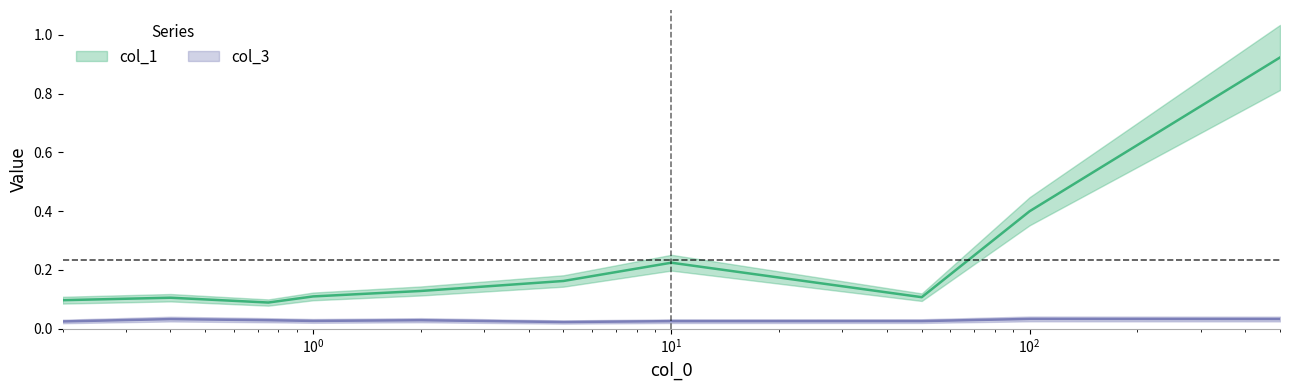

At which category does col_1 reach its first local valley?

0.75